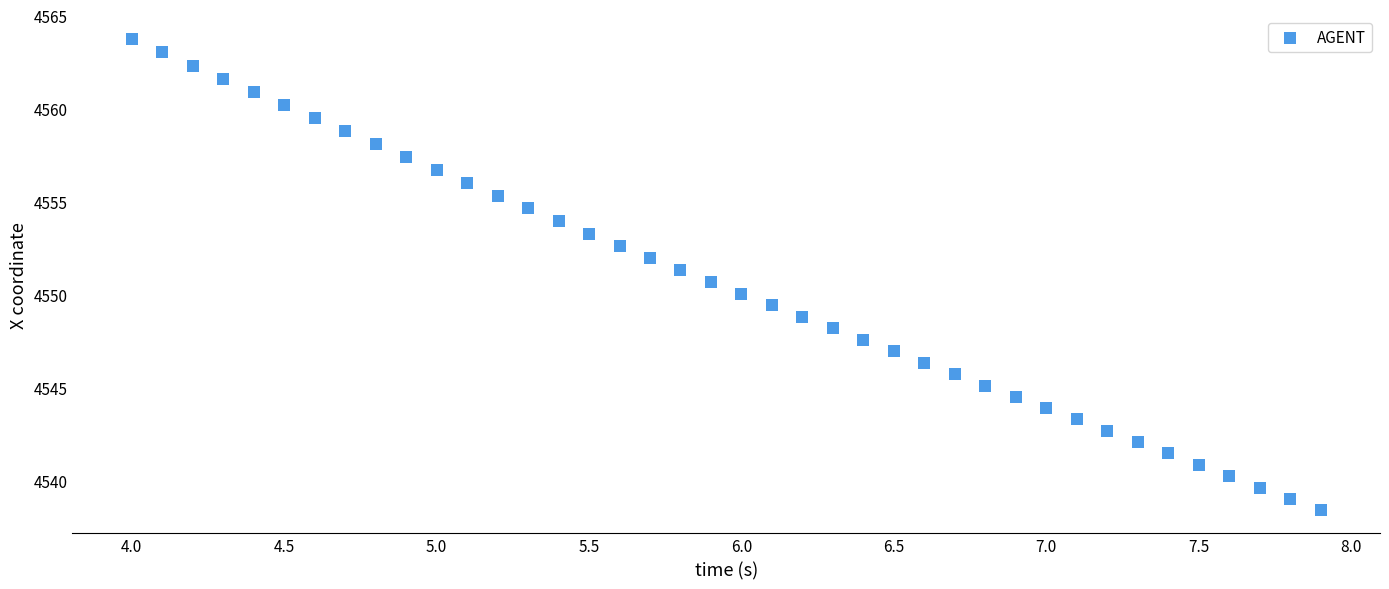

What is the range of X values (max minus min)?

3.9